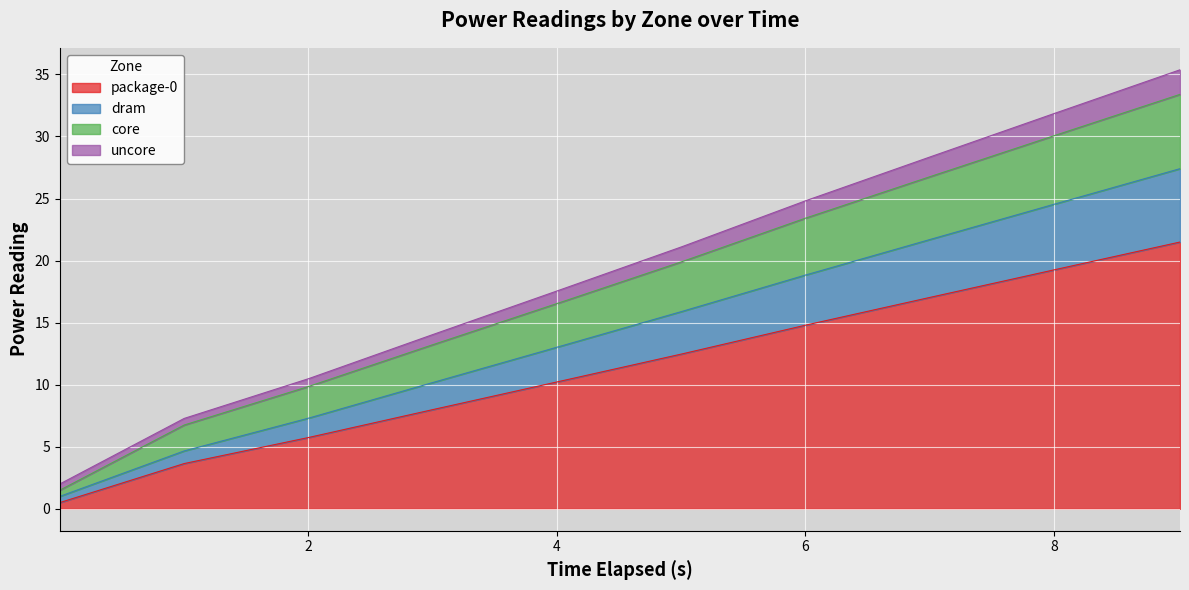

How many lines are shown in the chart?

4